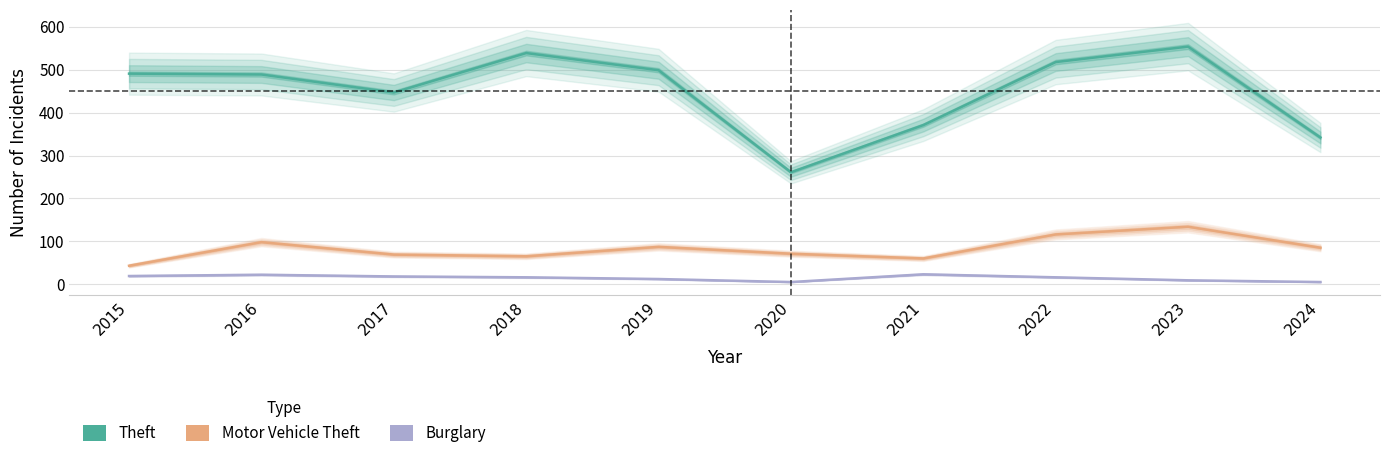

The value of Motor Vehicle Theft at 2016 is 53. True or false?

False